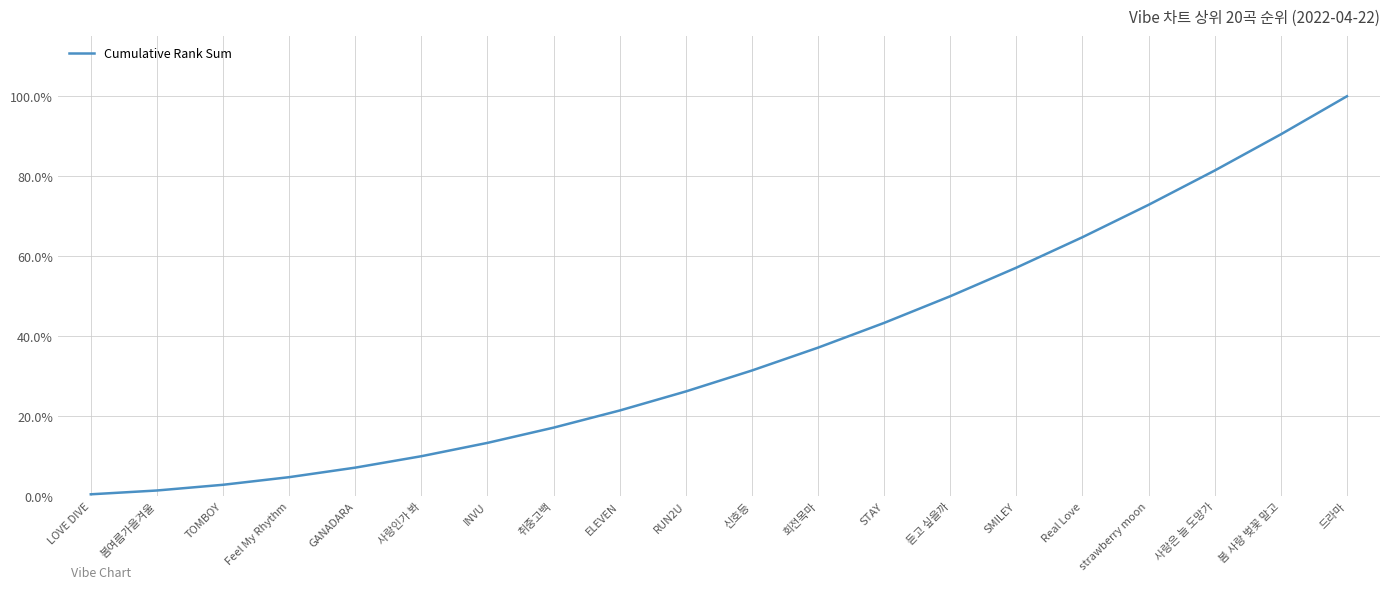

Is this an area chart (filled region under the line)?

No